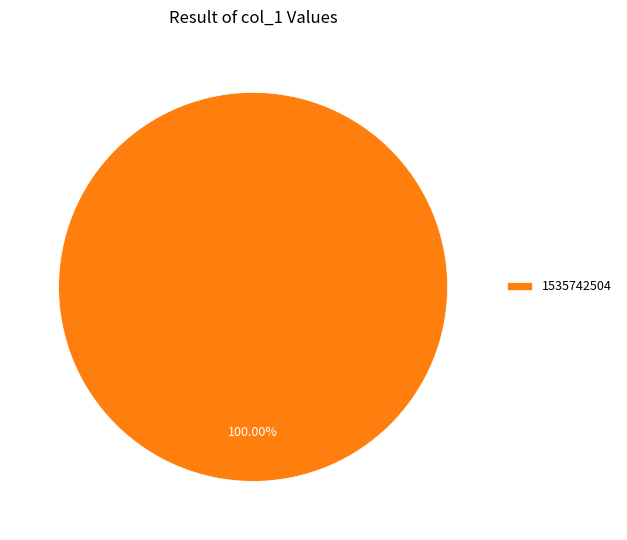

Rank the categories by value from lowest to highest.

1535742504